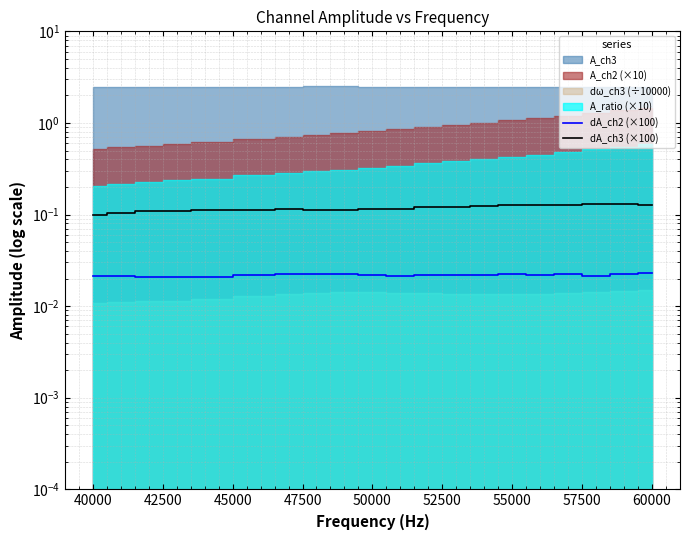

True or false: dA_ch3 (×100) and dA_ch2 (×100) cross at least once.

False